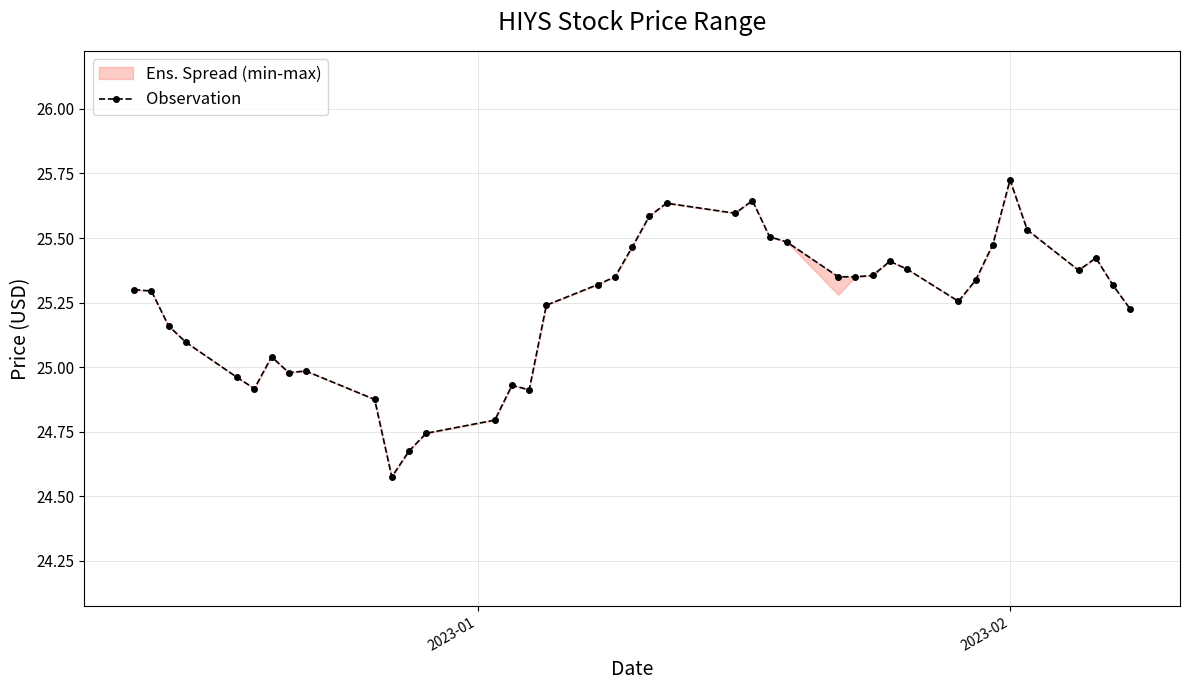

True or false: there are more than 2 points higher than both neighbors.

True